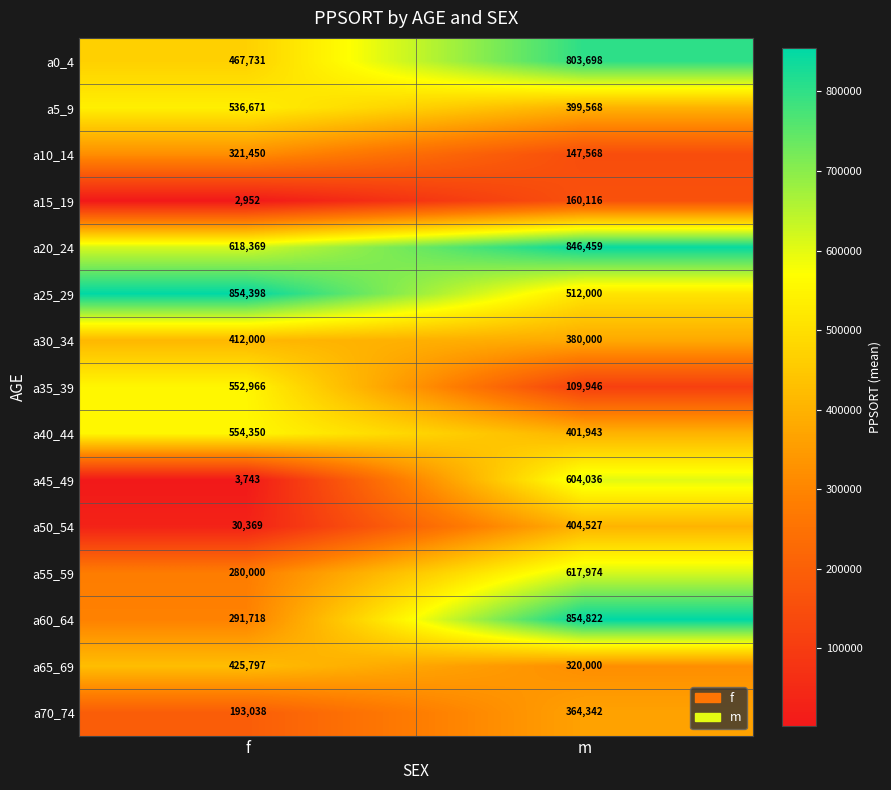

Reading right to left, extract all data points from this chart.

a0_4: m=803698	f=467731
a5_9: m=399568	f=536671
a10_14: m=147568	f=321450
a15_19: m=160116	f=2952
a20_24: m=846459	f=618369
a25_29: m=512000	f=854398
a30_34: m=380000	f=412000
a35_39: m=109946	f=552966
a40_44: m=401943	f=554350
a45_49: m=604036	f=3743
a50_54: m=404527	f=30369
a55_59: m=617974	f=280000
a60_64: m=854822	f=291718
a65_69: m=320000	f=425797
a70_74: m=364342	f=193038